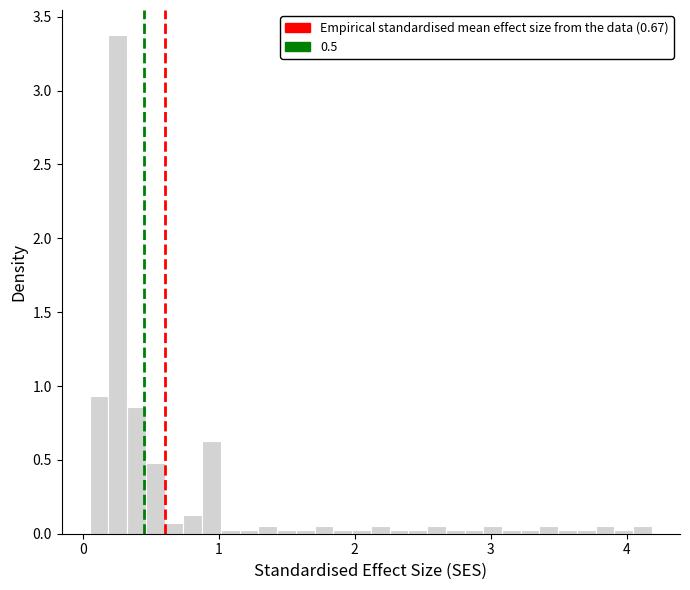

Around what value on the x-axis is the tallest bar? Give the approximate position of its centre, as read against the axis.

0.3